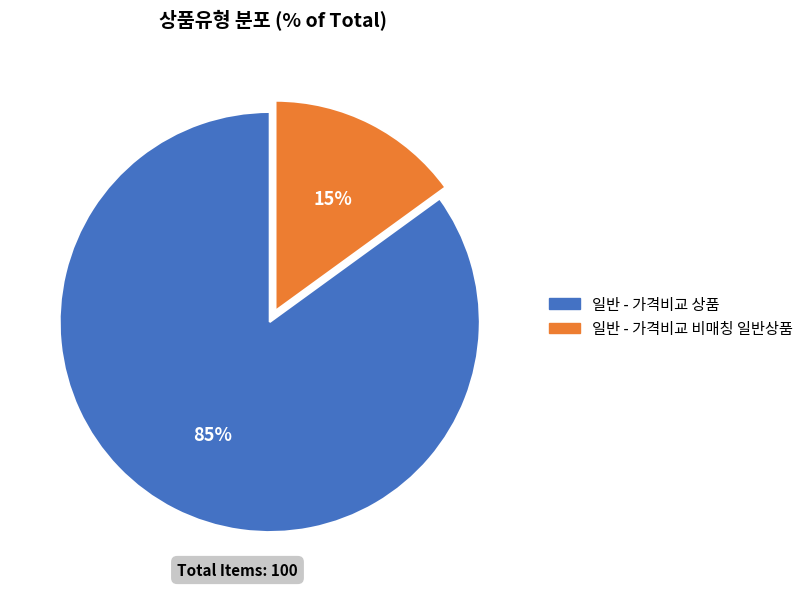

Which has a higher value, 일반 - 가격비교 비매칭 일반상품 or 일반 - 가격비교 상품?

일반 - 가격비교 상품